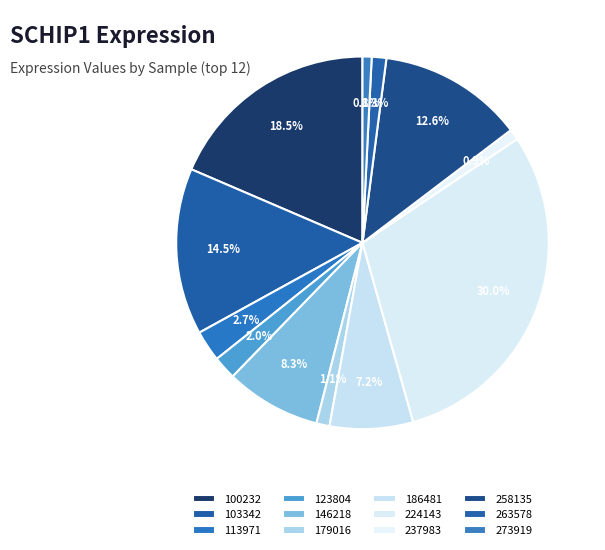

Between 224143 and 179016, which is larger?

224143